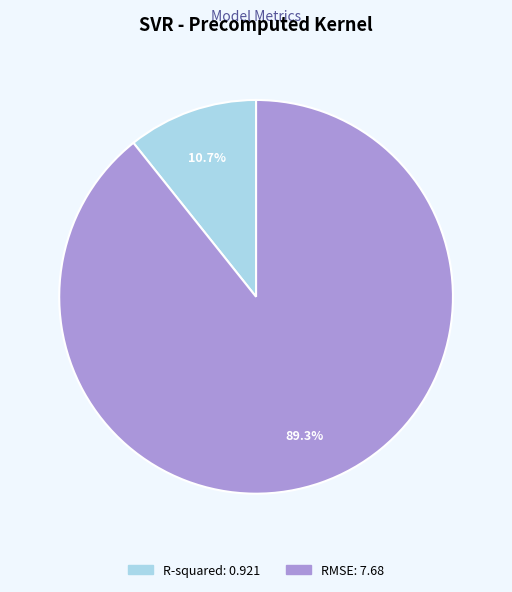

Which has a higher value, R-squared or RMSE?

RMSE